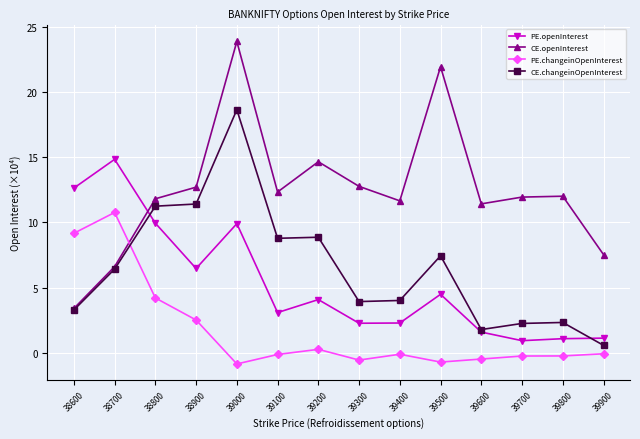

What is the approximate value of PE.changeinOpenInterest at 38800?

4.2